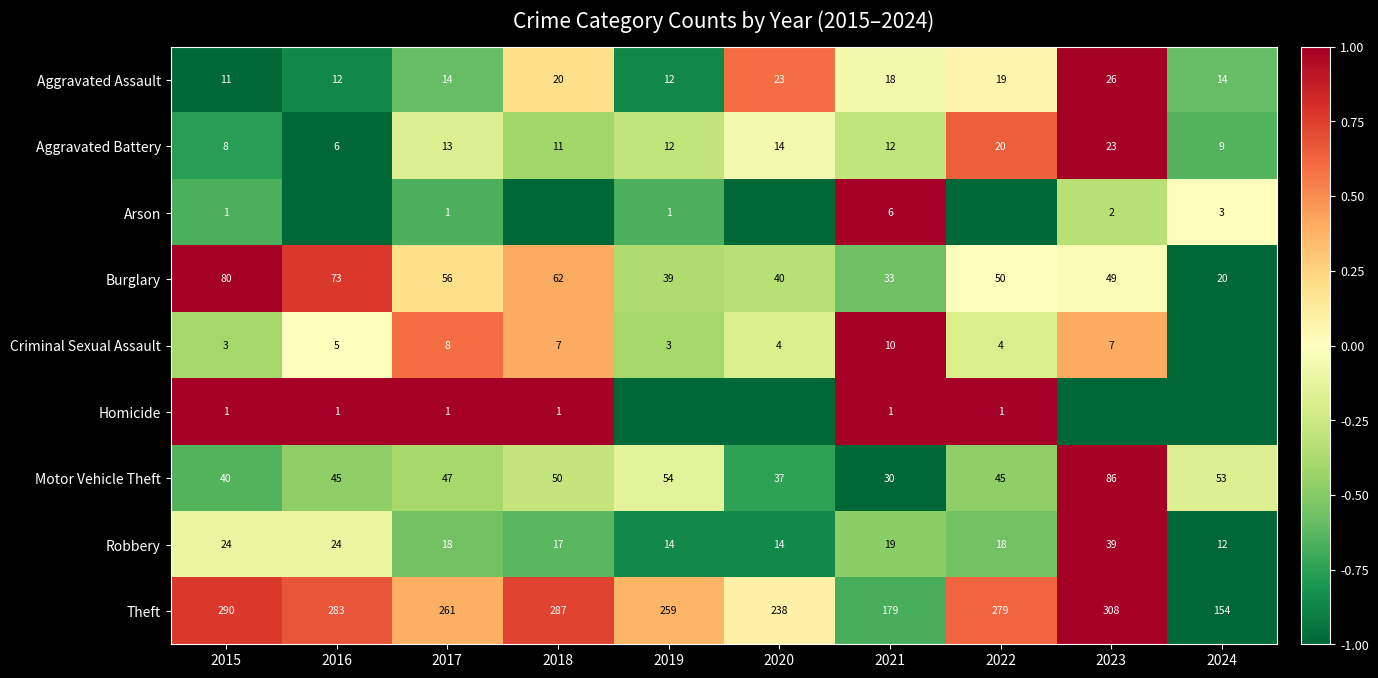

Which category has the lowest value in the Theft series?

2024